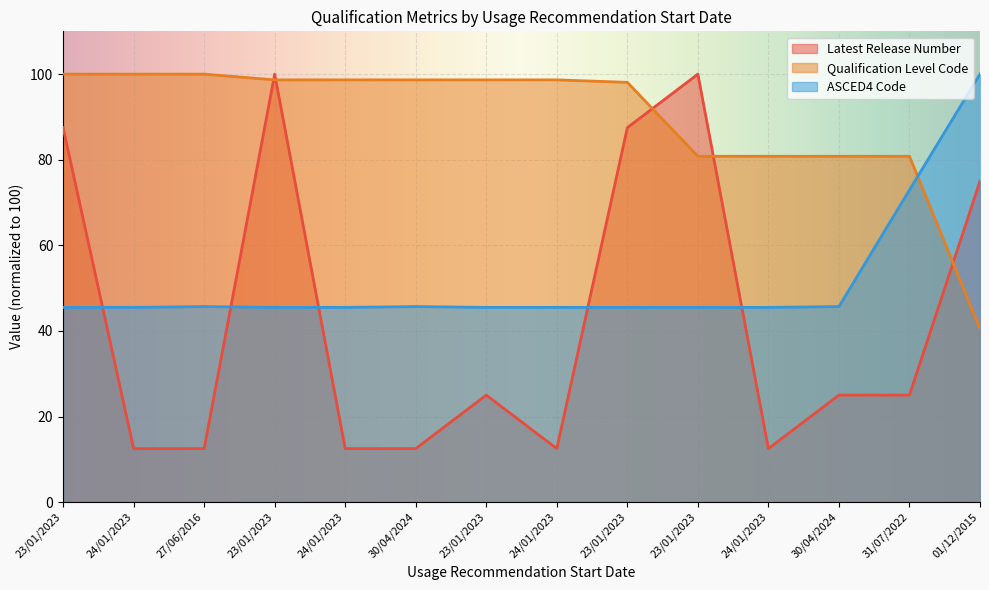

What is the minimum value shown in the chart?

12.5